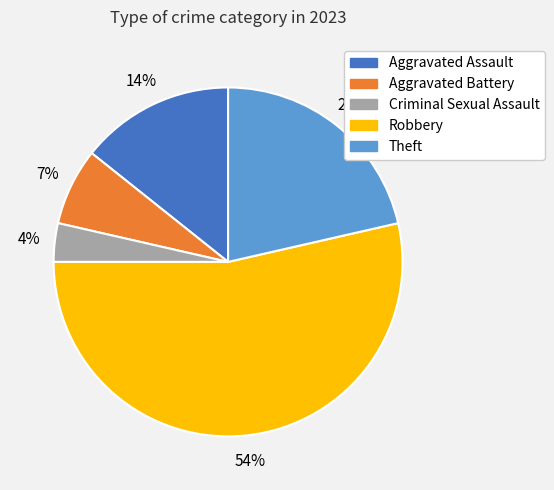

Count the number of slices in the pie.

5